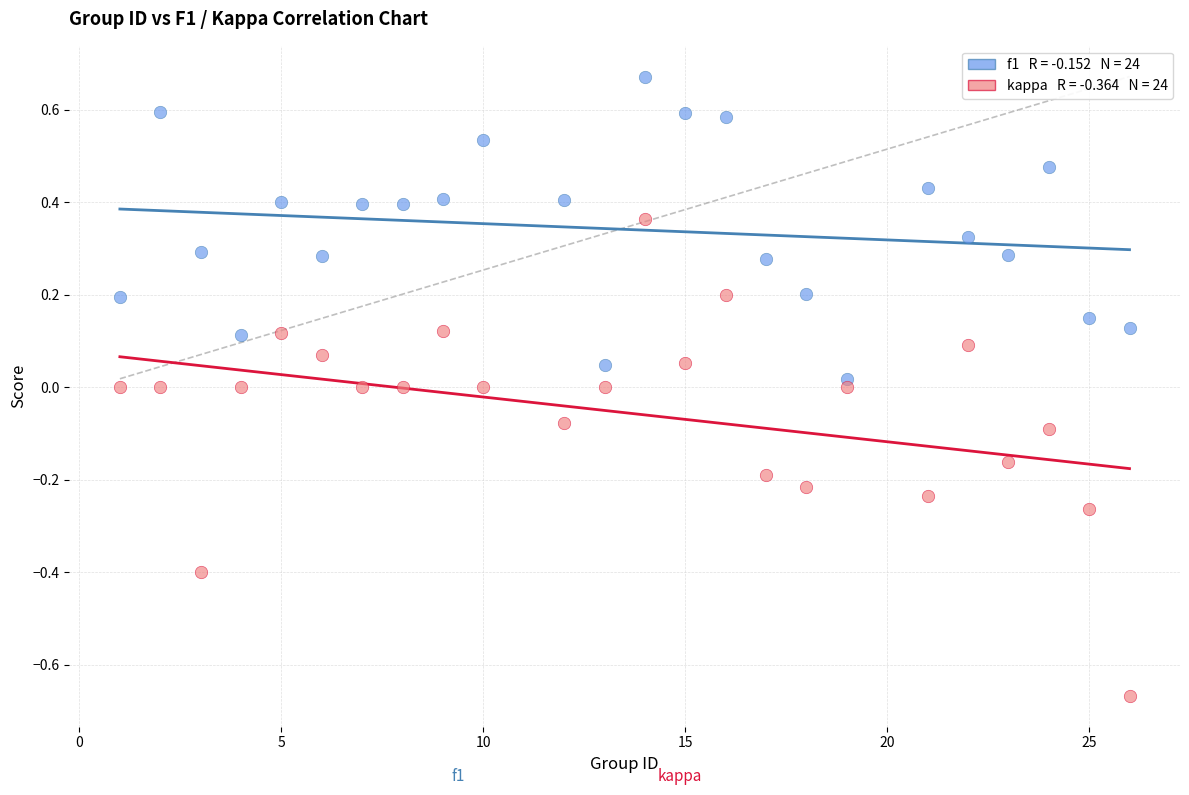

Across all data points, what is the range of X values (max minus min)?

25.0